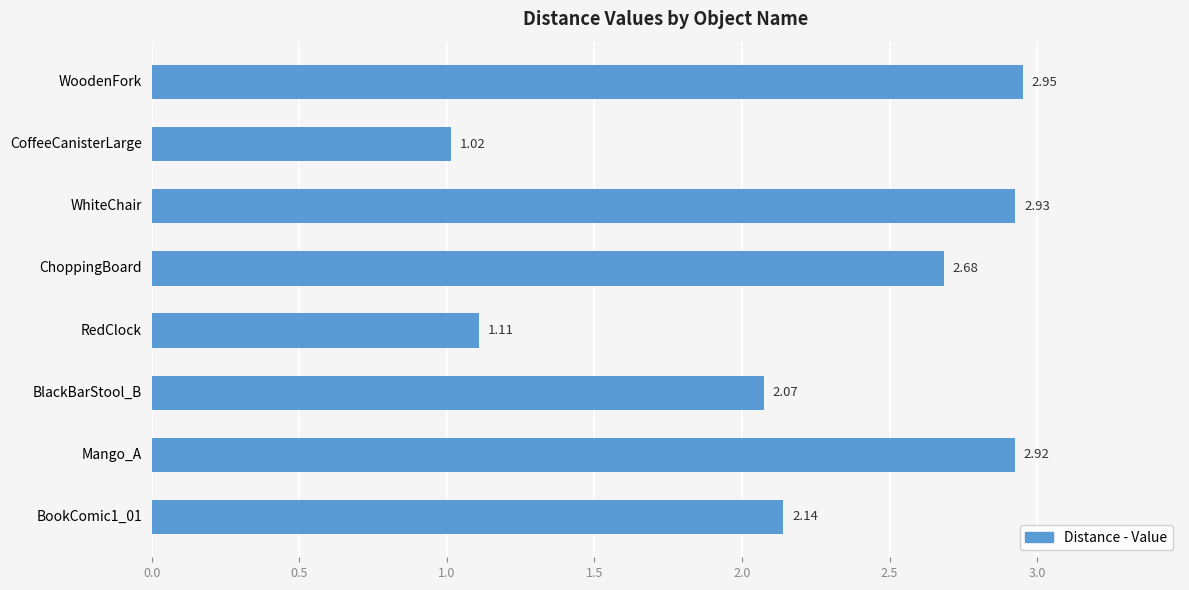

What is the change in value from WhiteChair to CoffeeCanisterLarge?

-1.9